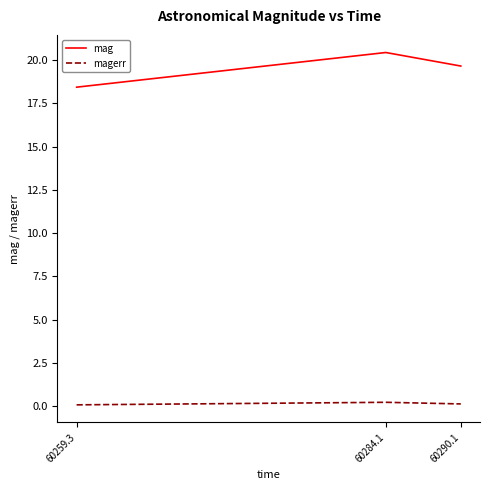

At how many categories does at least one series exceed 20?

1